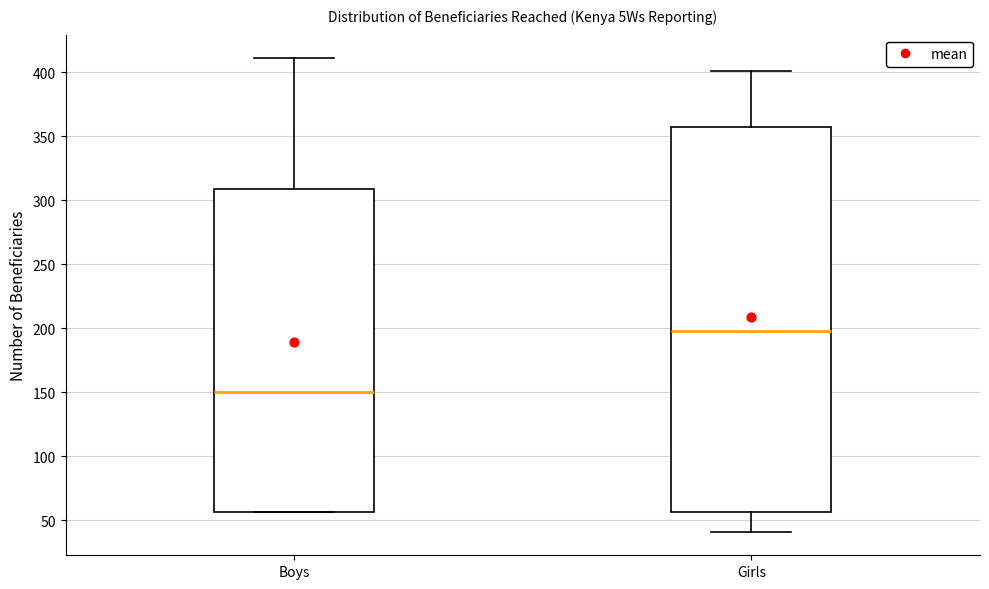

Where is the upper edge of the box for Boys on the y-axis? The values are not printed on the chart, so give them approximately, as read against the axis.

310